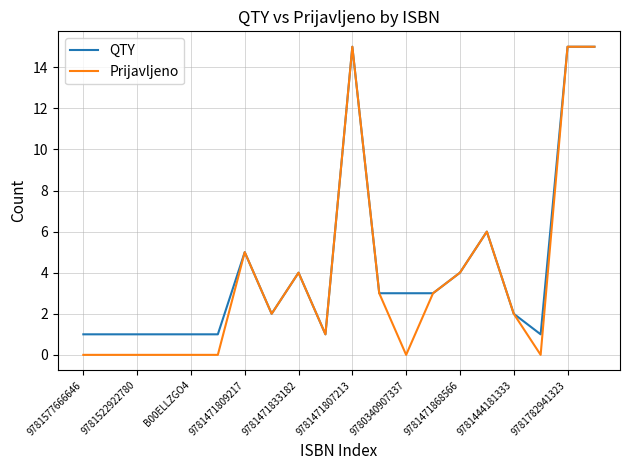

Which series has the largest range (max minus min)?

Prijavljeno